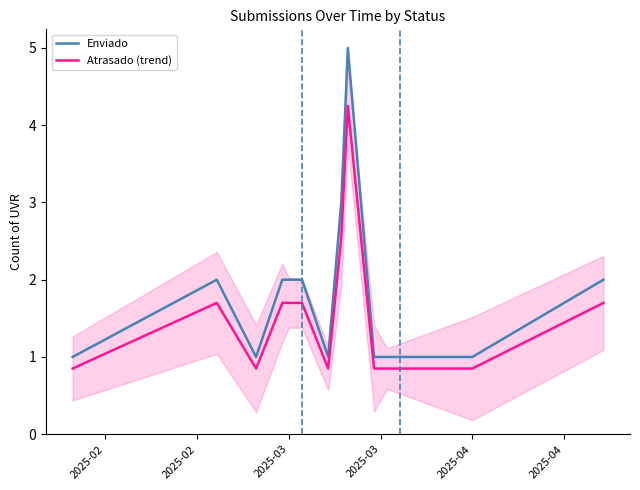

True or false: Atrasado (trend) and Enviado intersect in this chart.

False